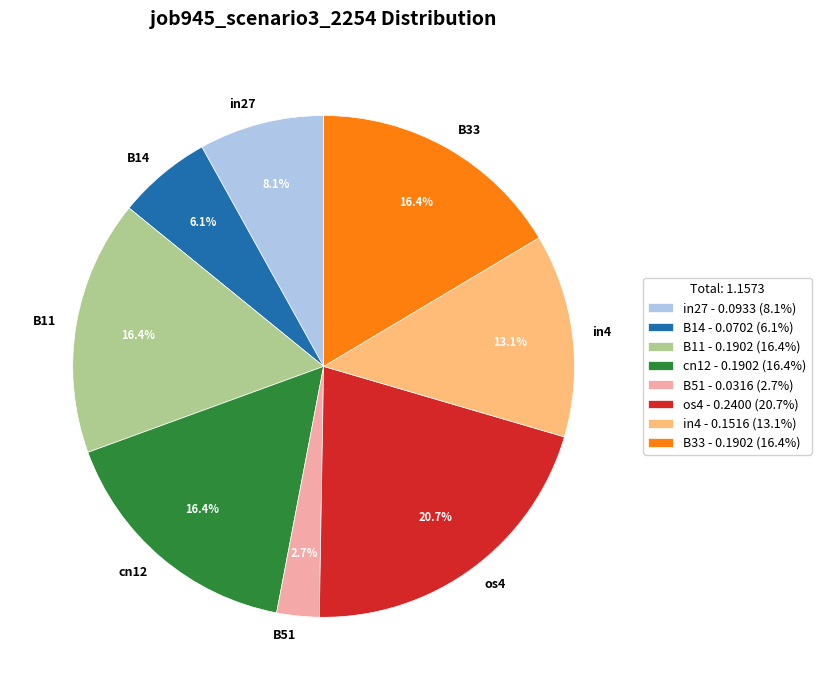

Is the sum of B14 and B11 greater than half?

No